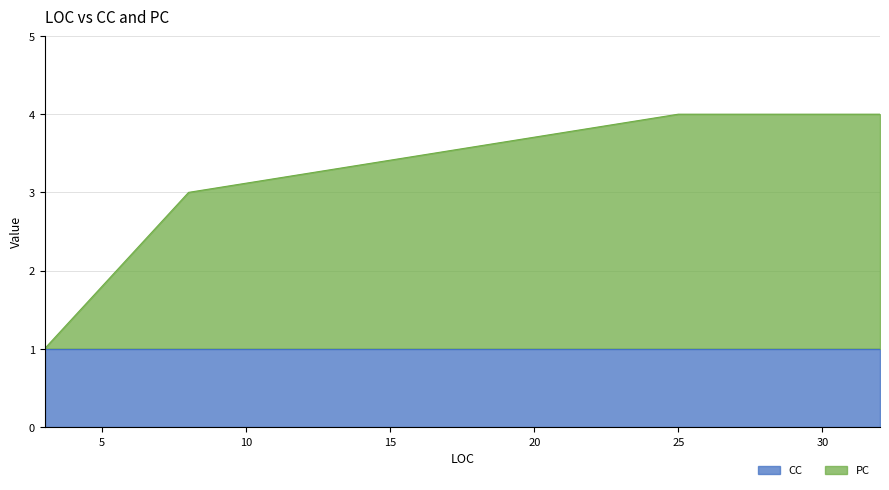

What is the value of the CC point at the 3rd from the left?

1